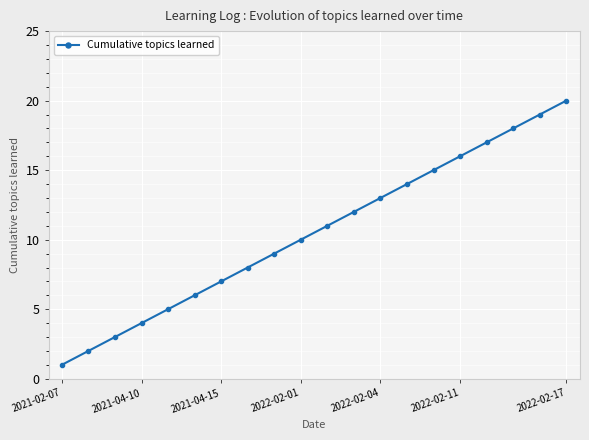

True or false: there are more than 1 points higher than both neighbors.

False